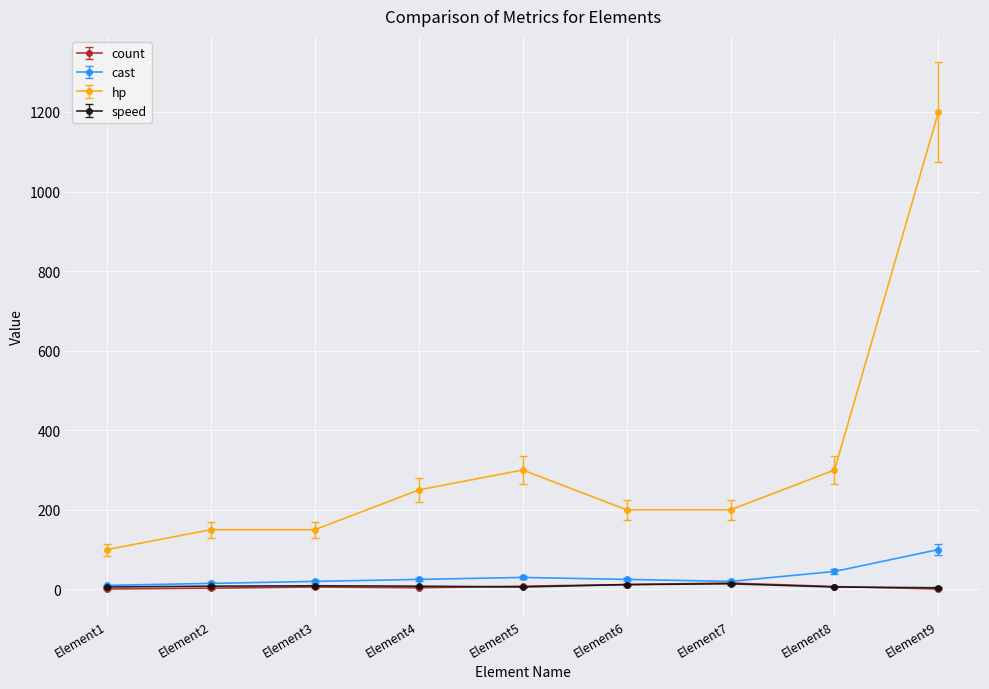

True or false: count has more than 1 points higher than both neighbors.

True